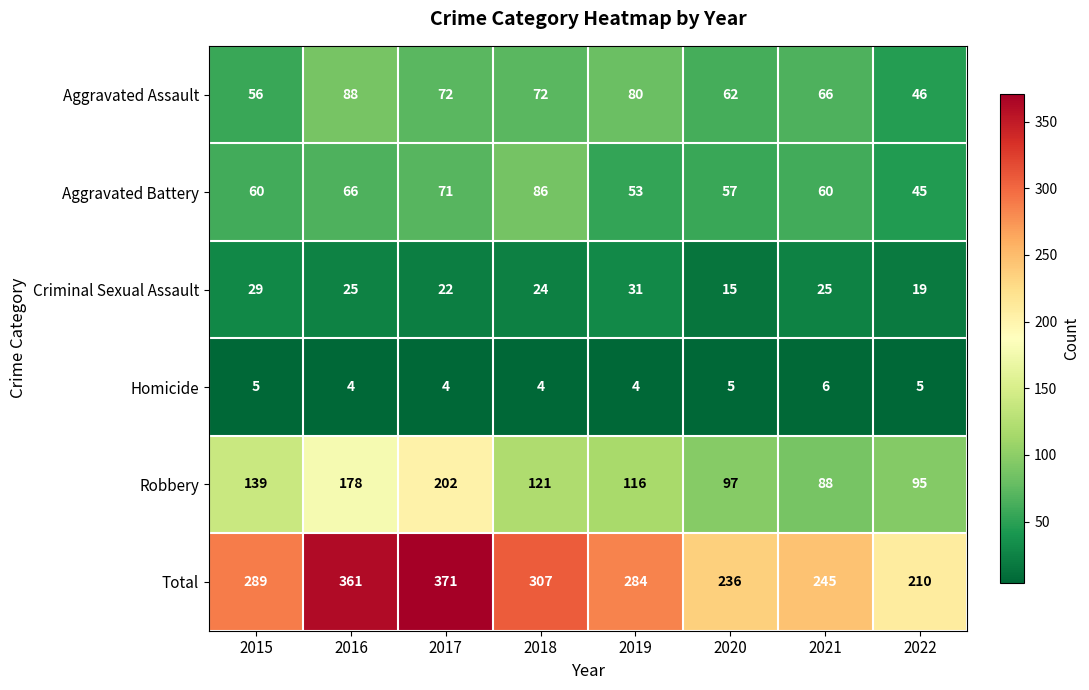

How many data points in Robbery are less than 121?

4